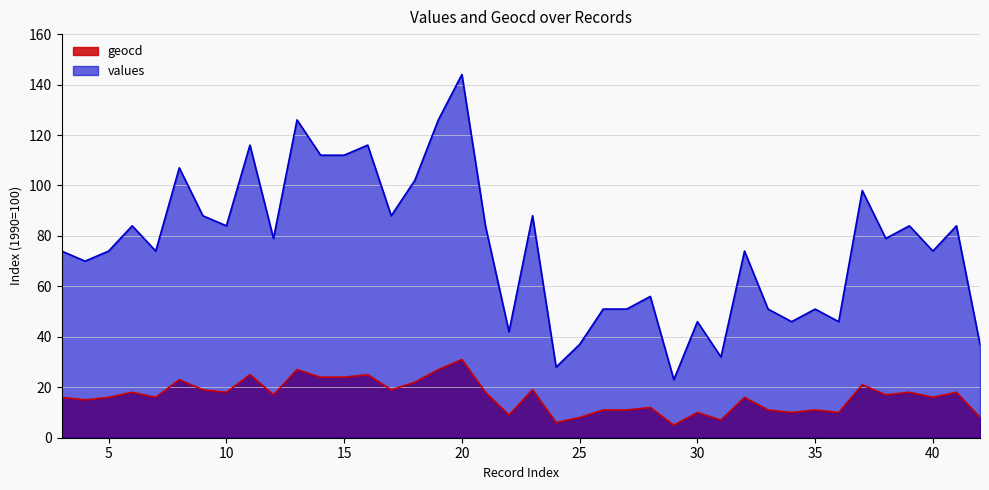

Where is the first local minimum for geocd?

4